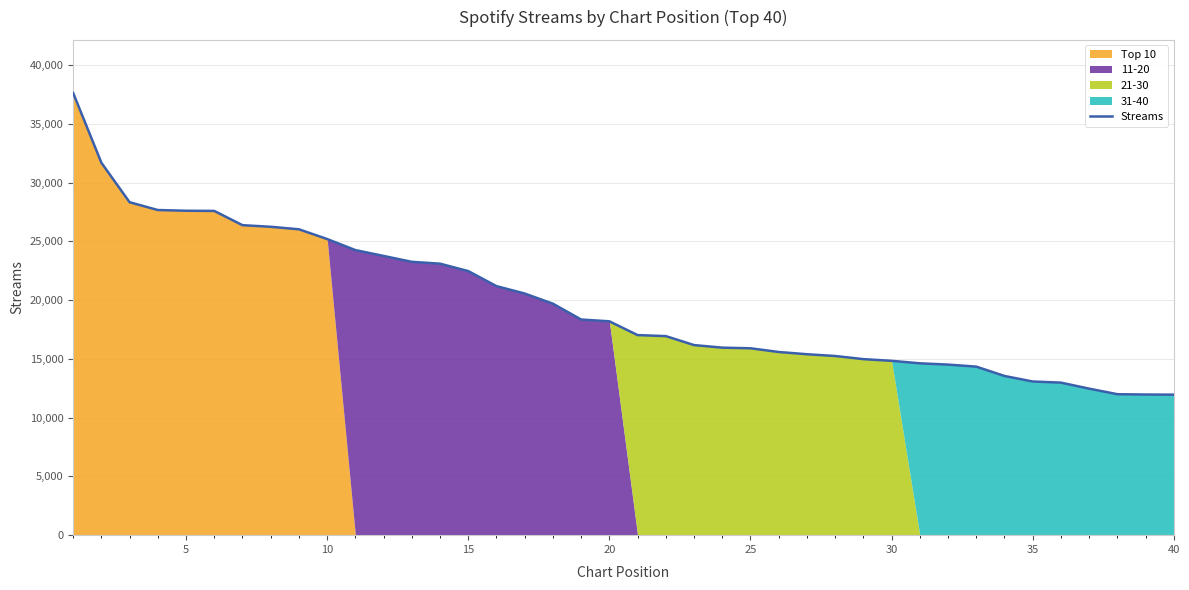

What is the minimum value for Streams?

11958